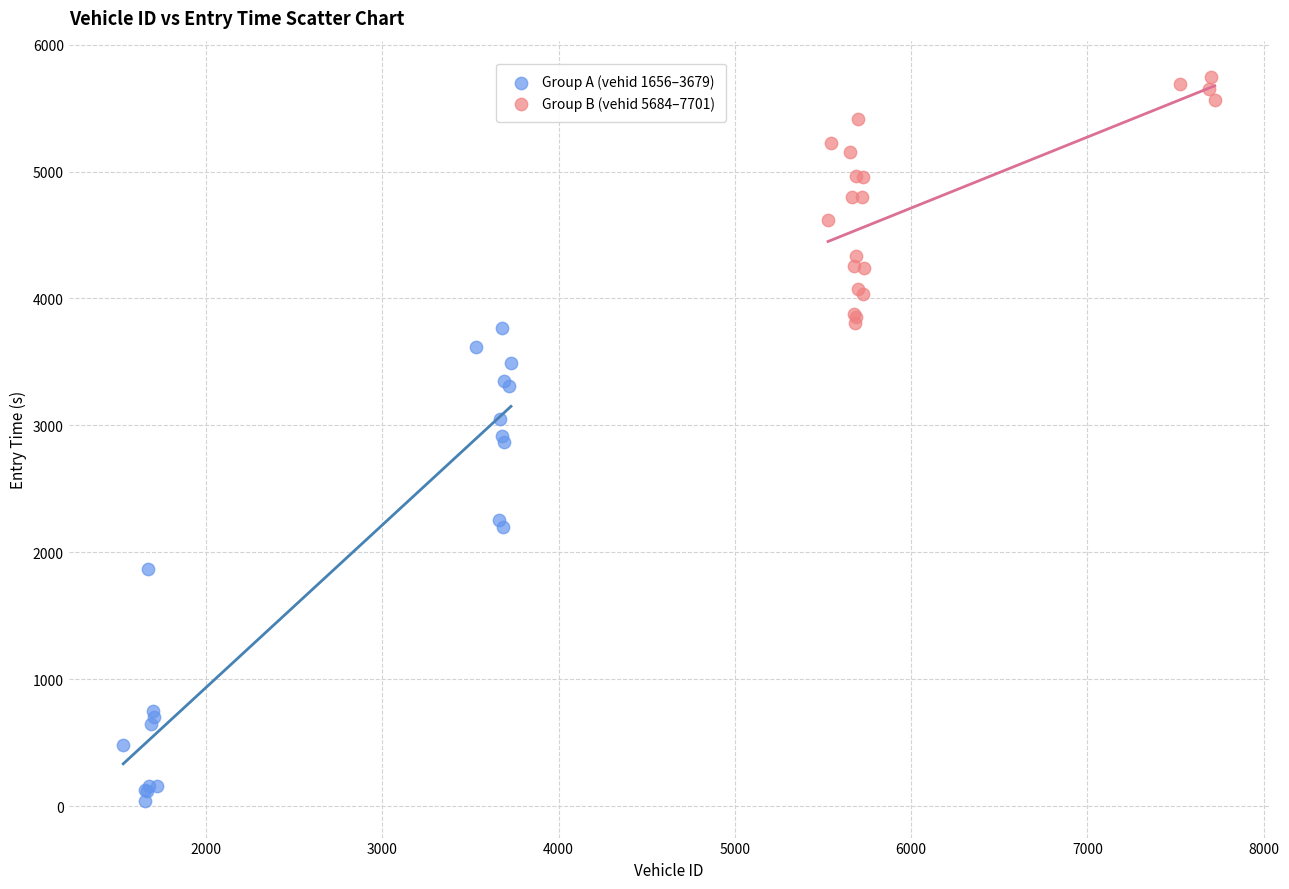

Which series has the widest spread of Y values?

Group A (vehid 1656–3679)